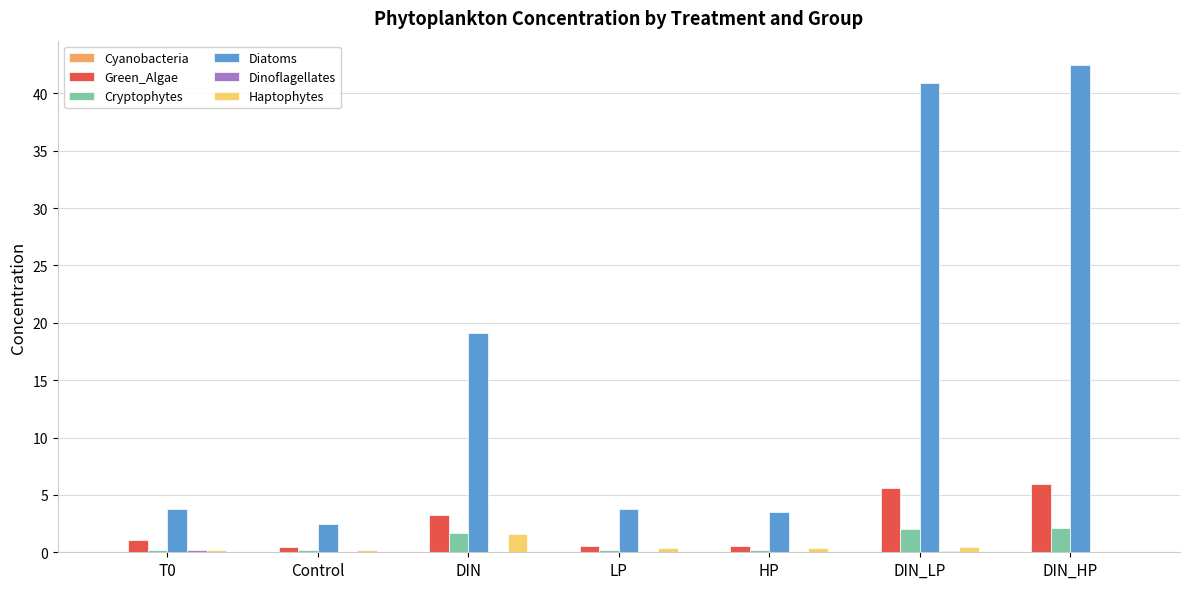

Is the value of Cryptophytes at DIN_LP greater than the value of Haptophytes at DIN_HP?

Yes